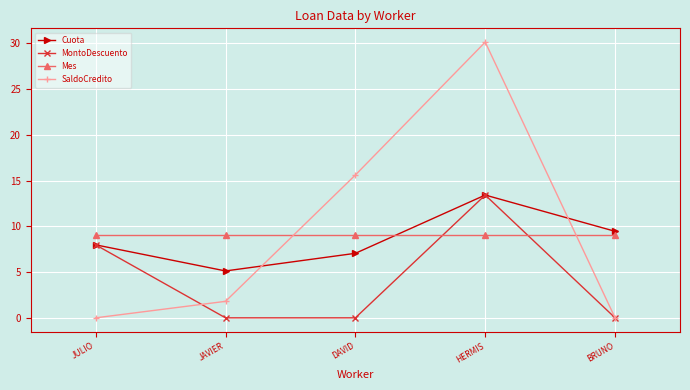

At which category is the sum across all series the highest?

HERMIS